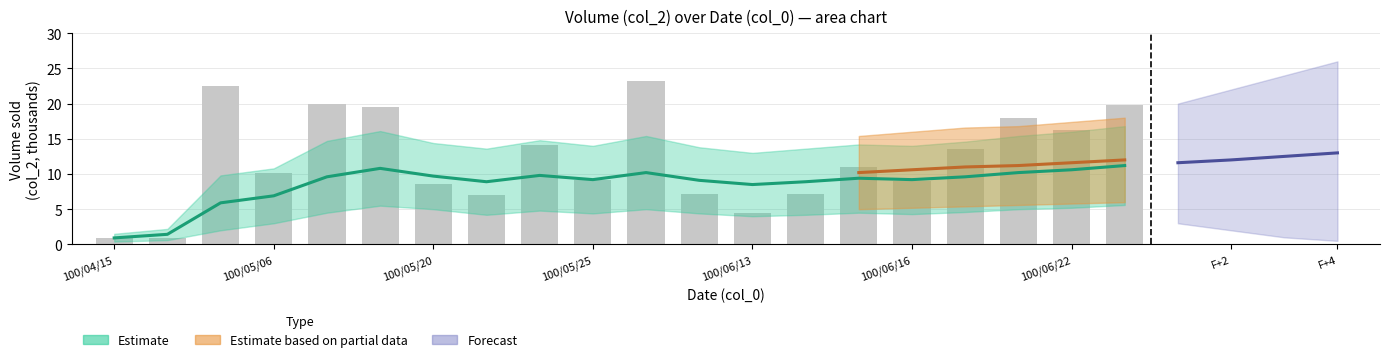

Reading left to right, transcribe all the data shown in this chart.

0.9	0.9	22.5	10.2	20.0	19.5	8.6	7.0	14.1	9.2	23.2	7.1	4.5	7.2	11.0	9.0	13.5	18.0	16.2	19.8